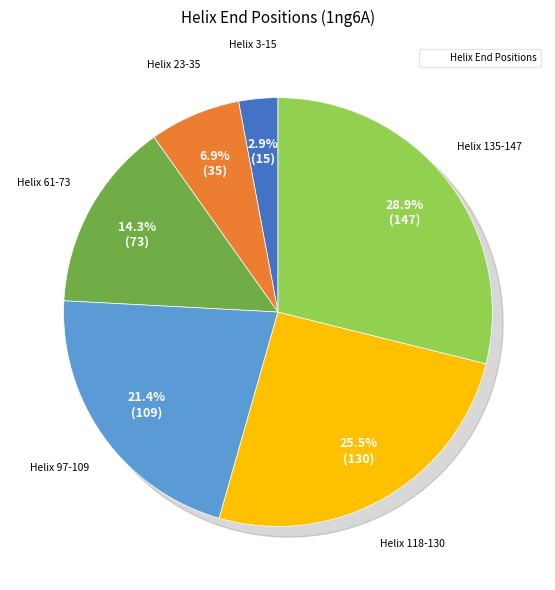

Is the sum of Helix 97-109 and Helix 118-130 greater than half?

No